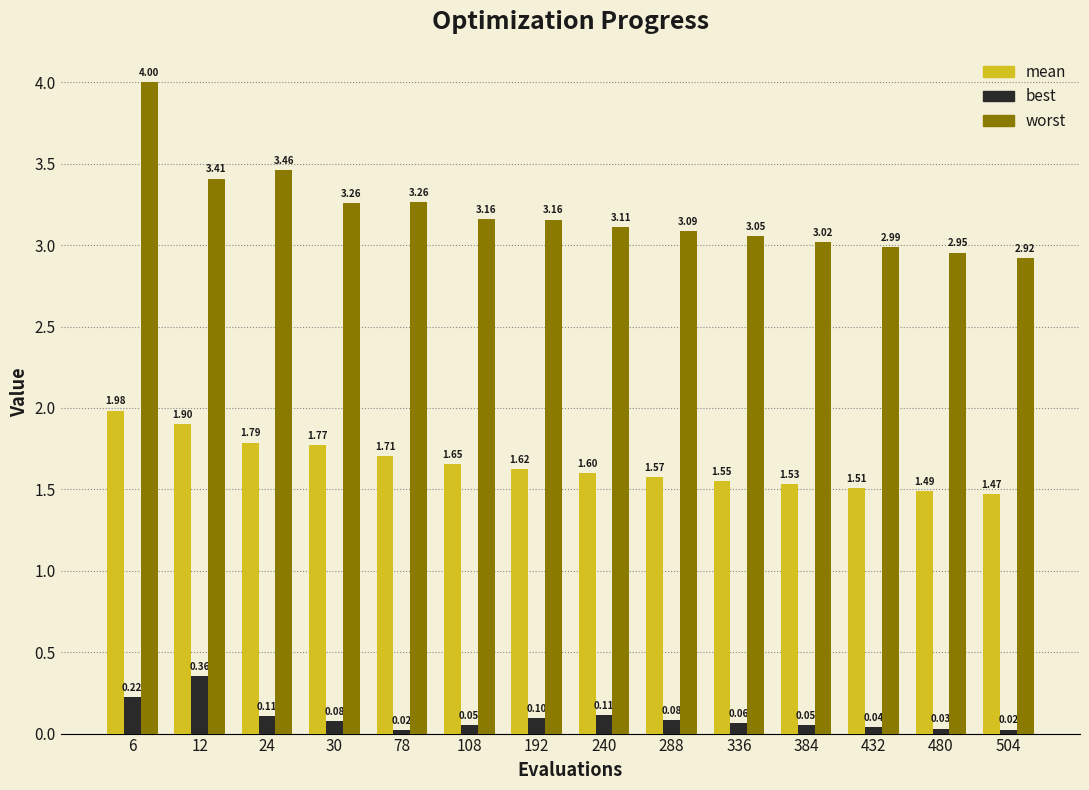

What is the sum of all best values?

1.3